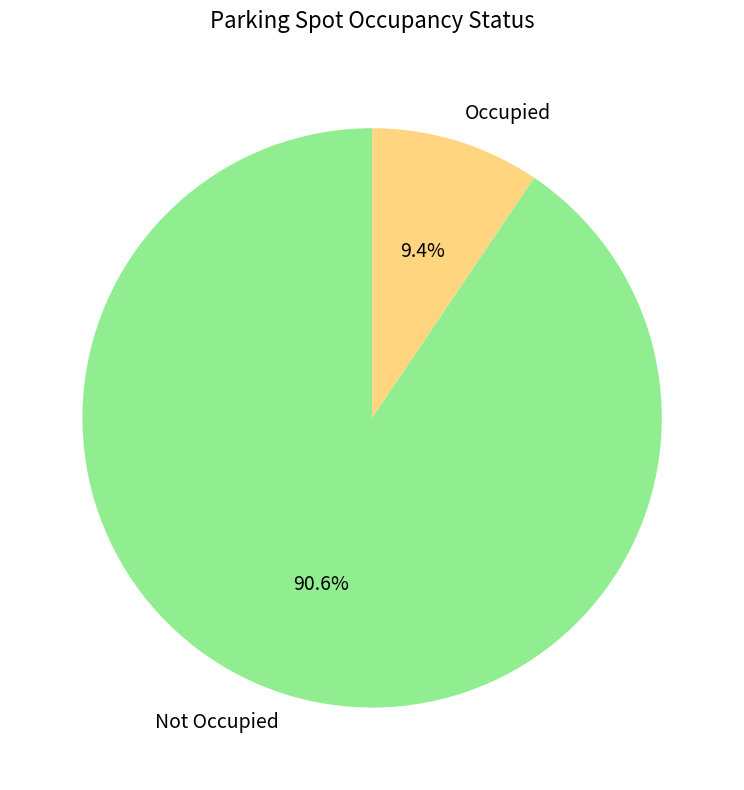

Is there any slice that represents more than half of the pie?

Yes